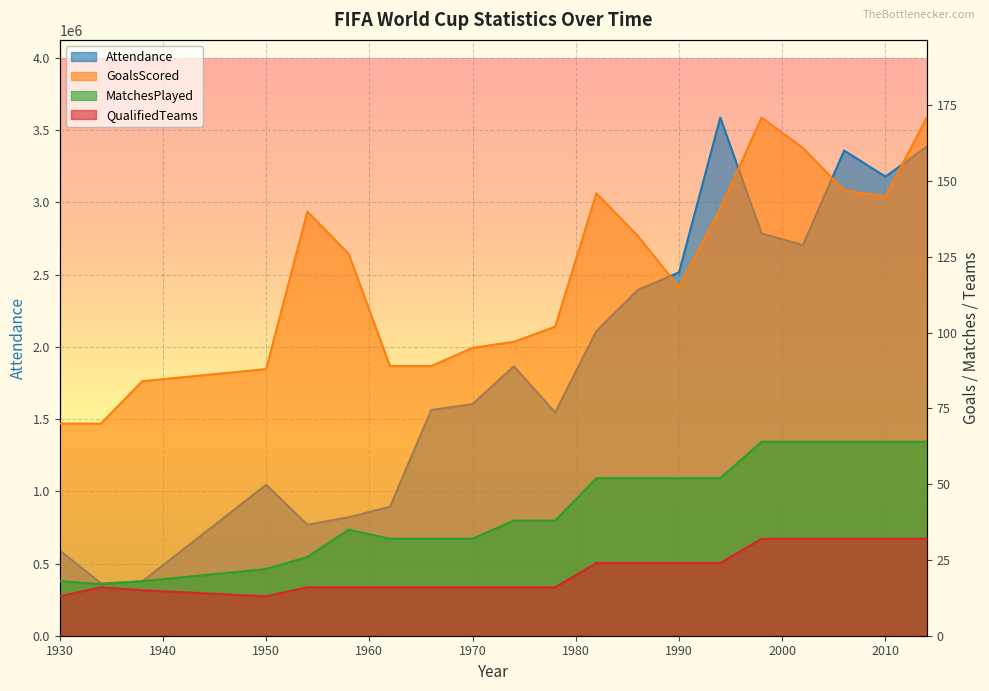

How many data points in Attendance are less than 1865753?

10